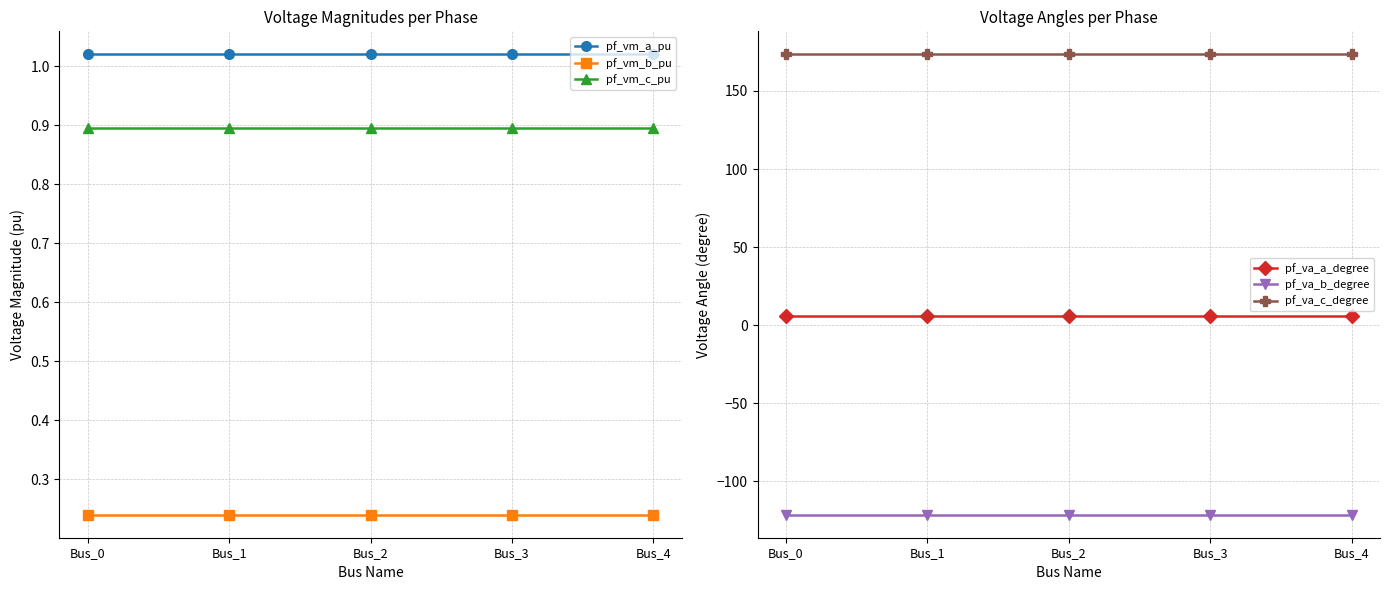

At Bus_4, list the series in order from smallest to largest.

pf_va_b_degree, pf_vm_b_pu, pf_vm_c_pu, pf_vm_a_pu, pf_va_a_degree, pf_va_c_degree